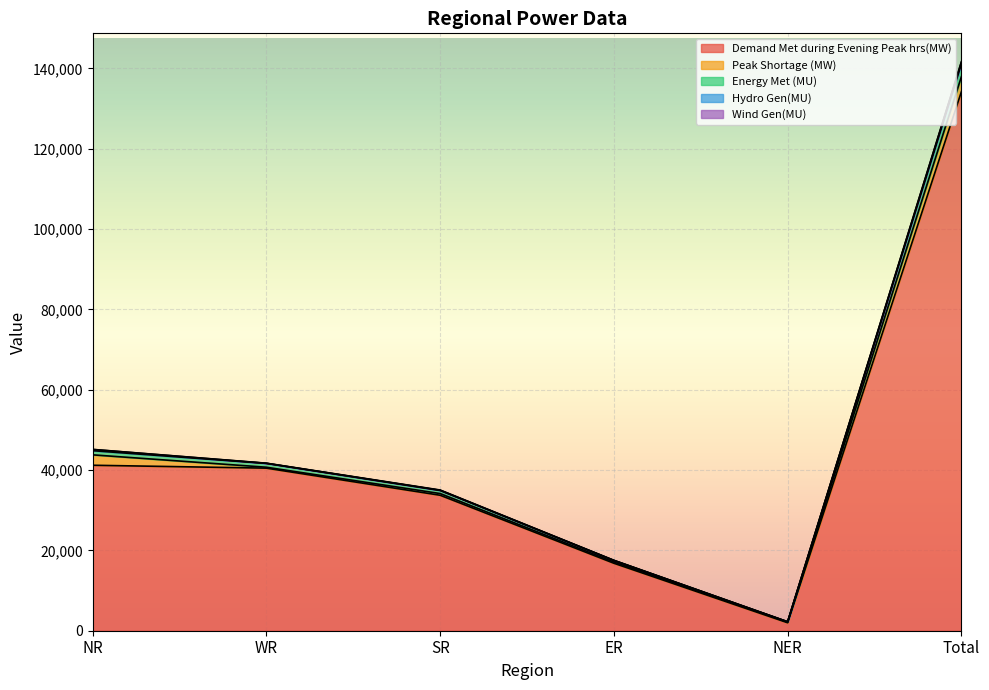

Does the chart display data point markers on the line(s)?

No